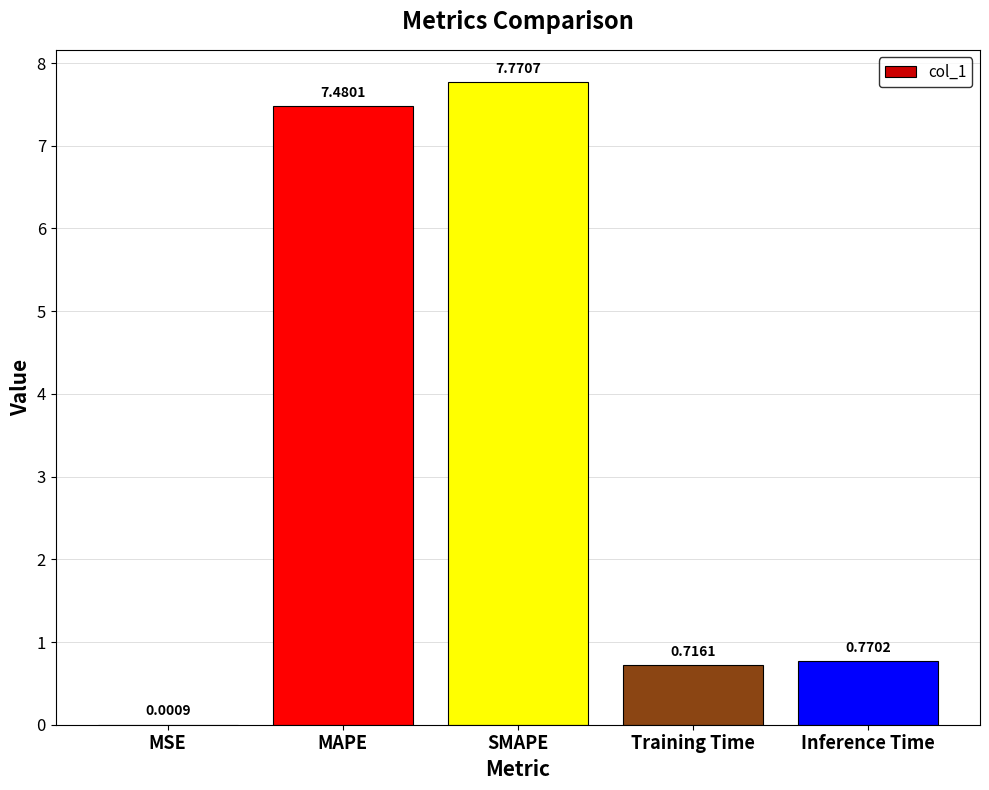

What is the maximum value shown in the chart?

7.8